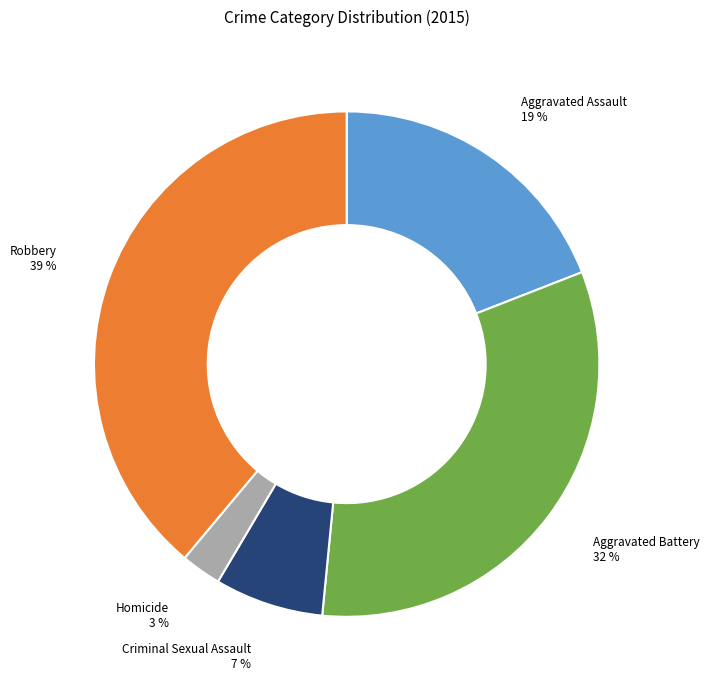

The Homicide slice represents 3% of the pie. True or false?

True